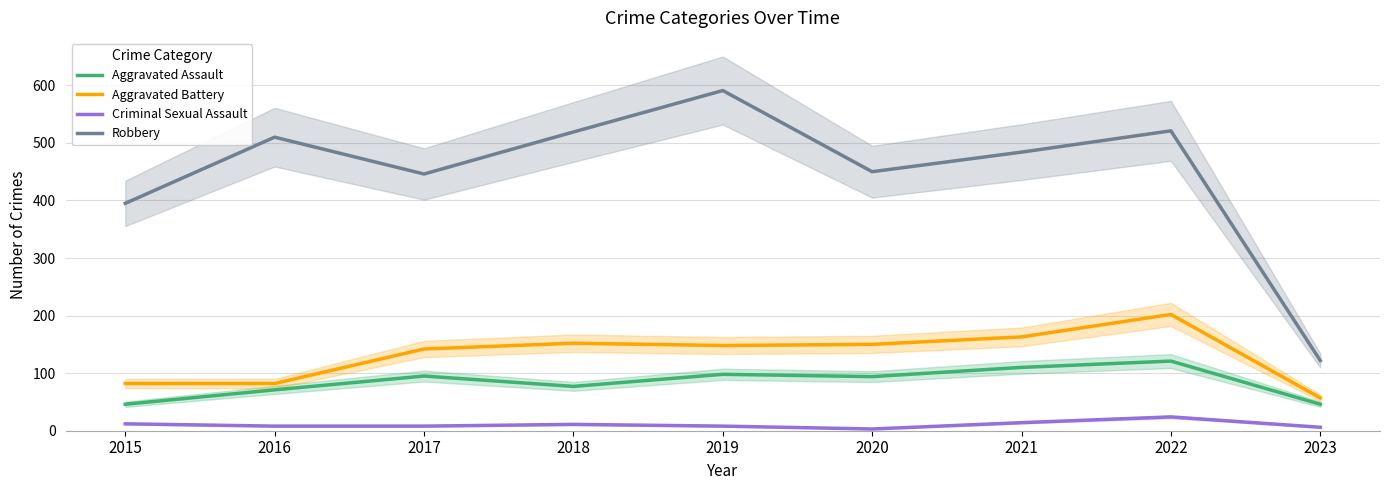

What is the spread (max minus min) of values at 2020?

447